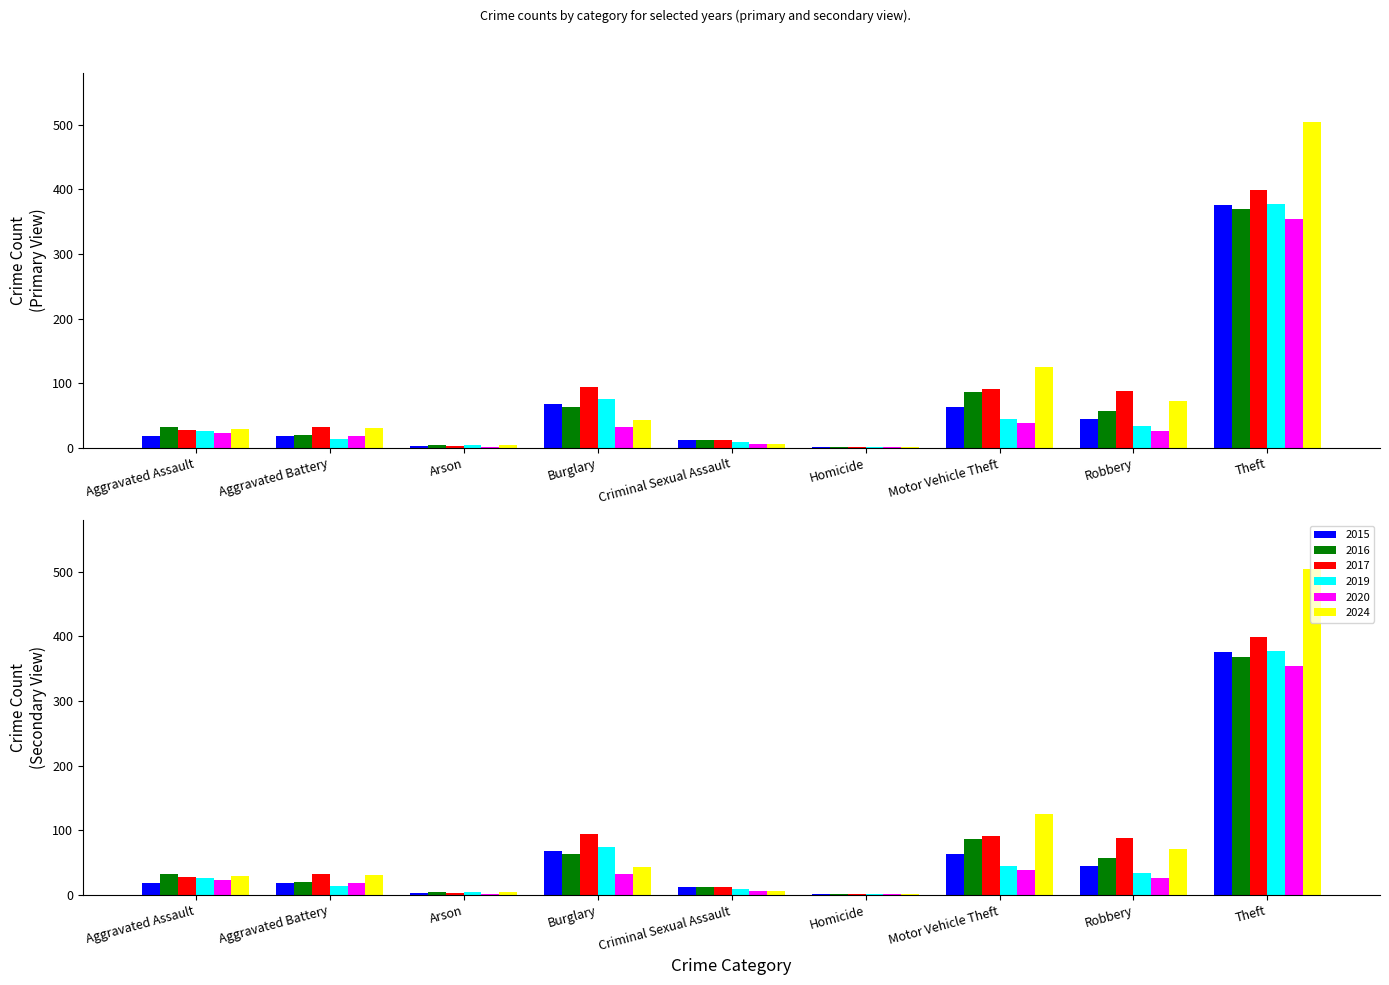

Between Arson and Homicide, which series saw the biggest shift?

2016